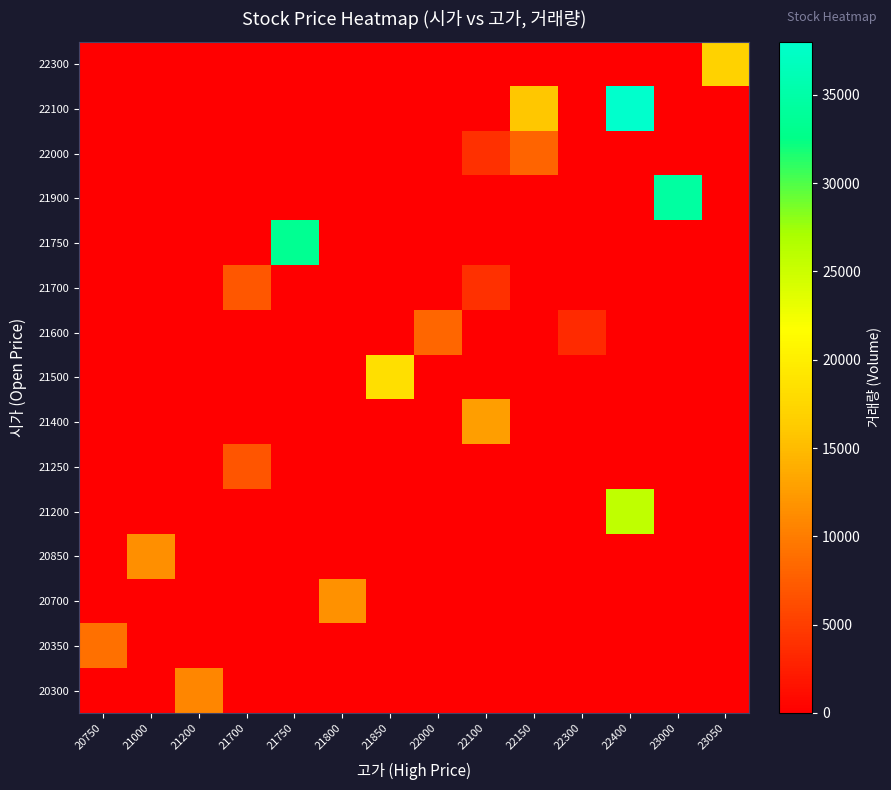

Which series has the widest spread of values?

22100